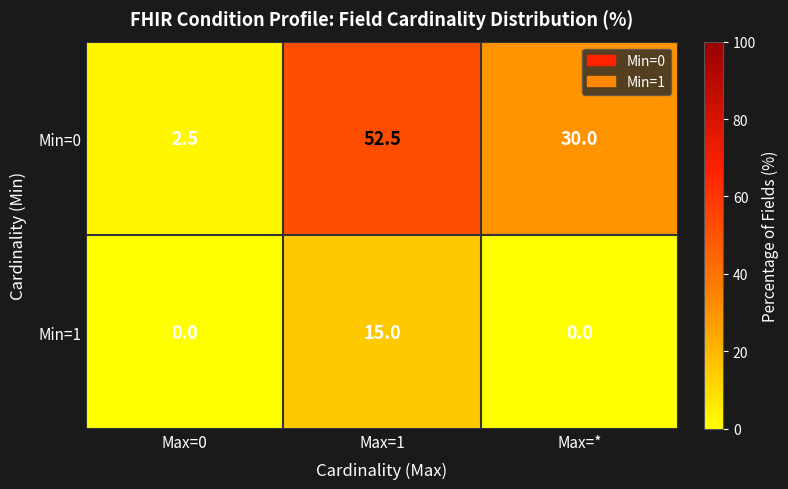

Read the Min=0 value at Max=*.

30.0